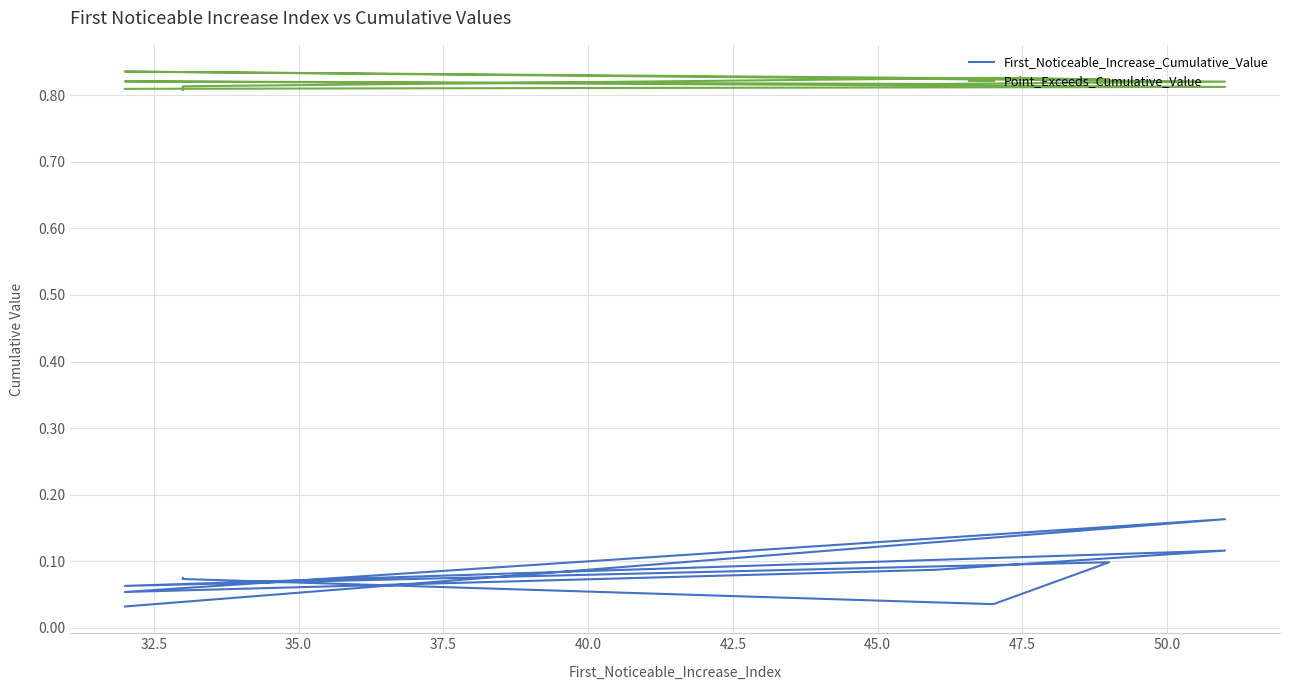

True or false: Point_Exceeds_Cumulative_Value and First_Noticeable_Increase_Cumulative_Value intersect in this chart.

False